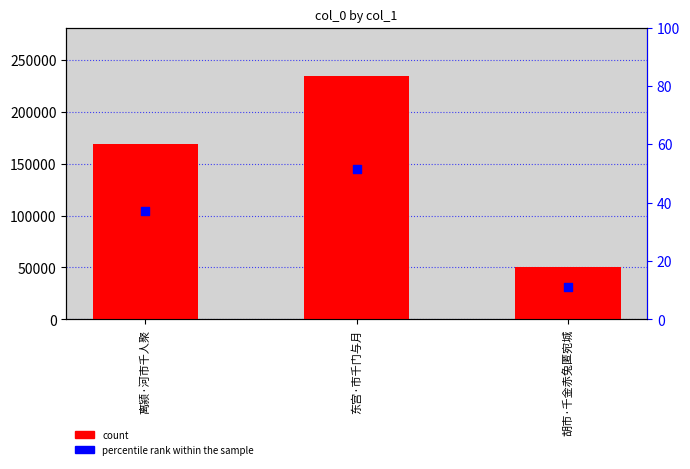

At which category is the sum across all series the highest?

东宫·市千门与月